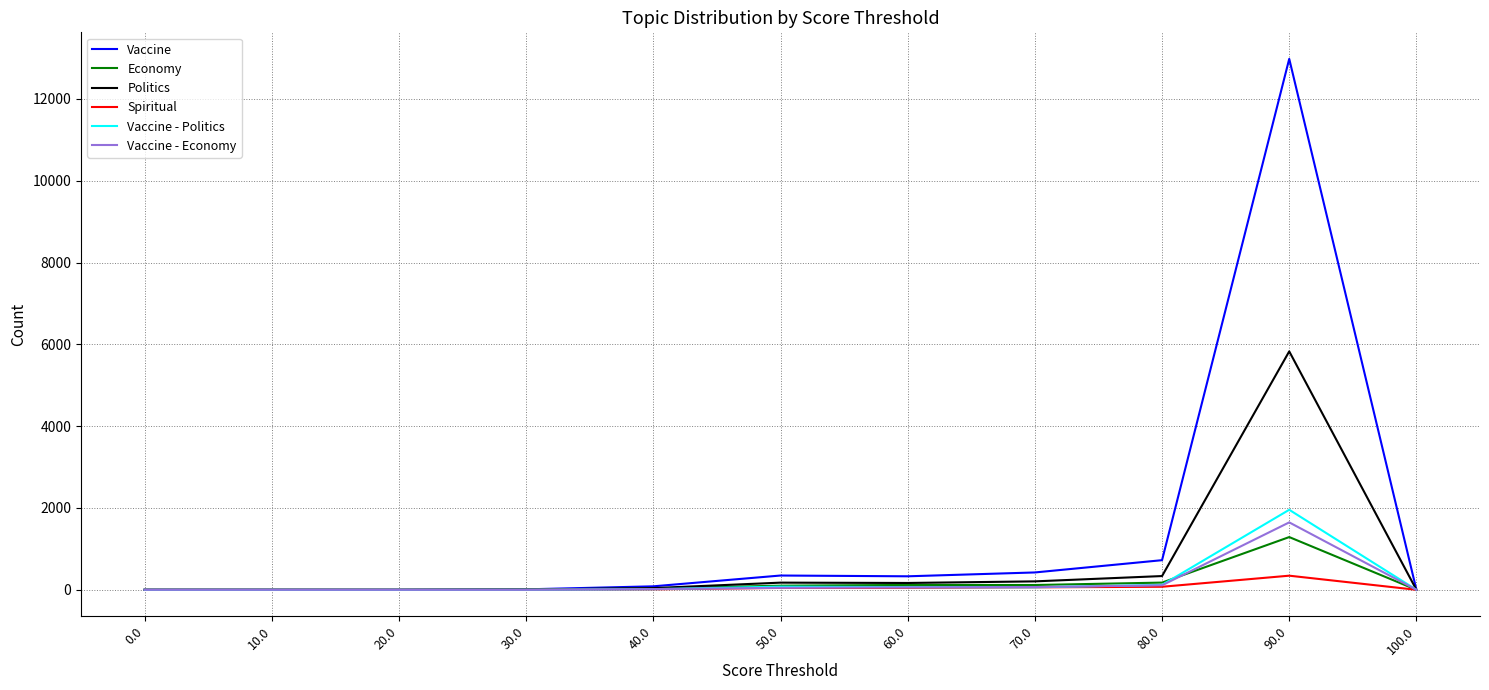

What is the maximum value shown in the chart?

12978